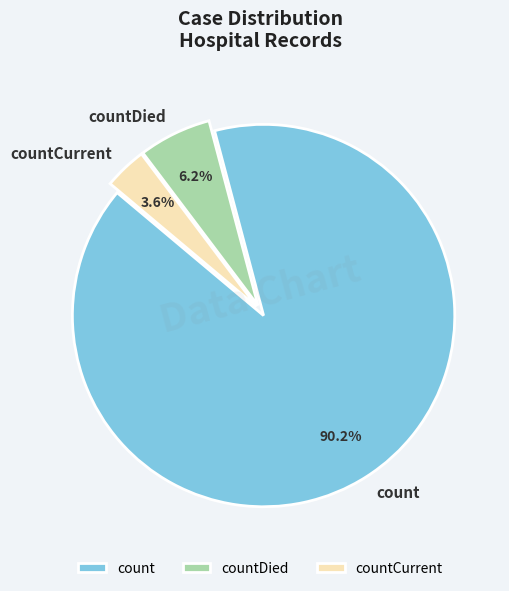

Count the number of slices in the pie.

3